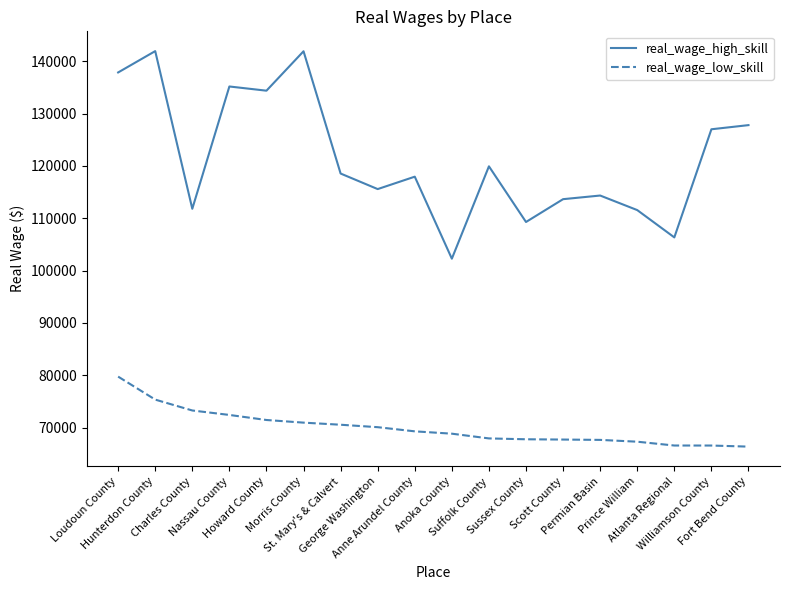

What is the highest value of the real_wage_high_skill series?

141942.1